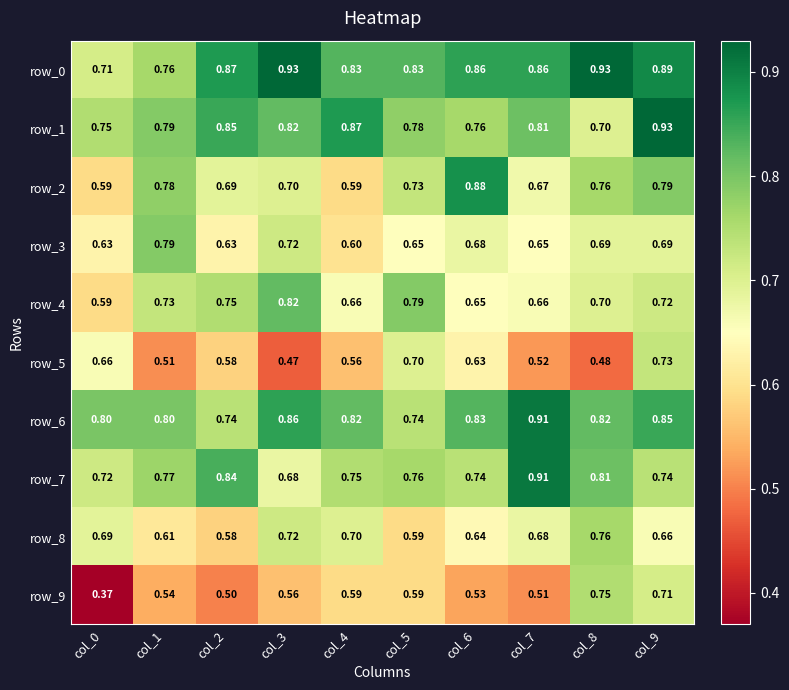

Which series has the largest range (max minus min)?

row_9